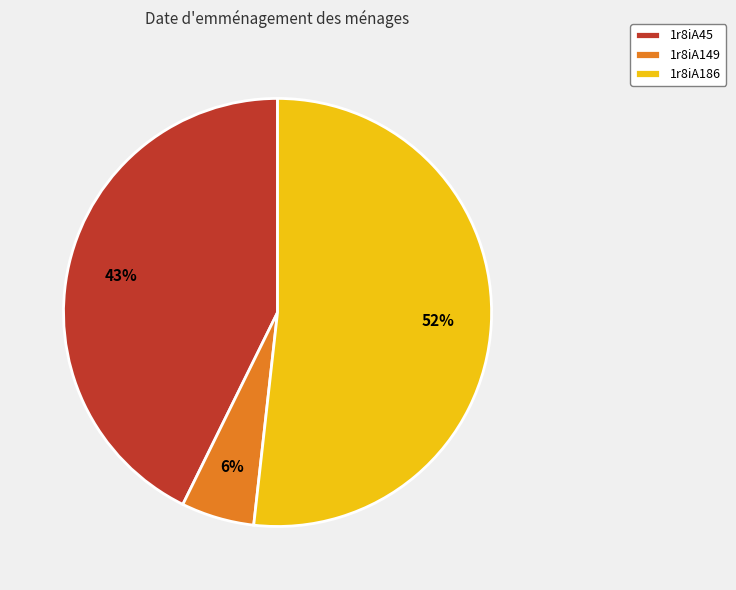

What is the ratio of the value at 1r8iA149 to the value at 1r8iA186?

0.1